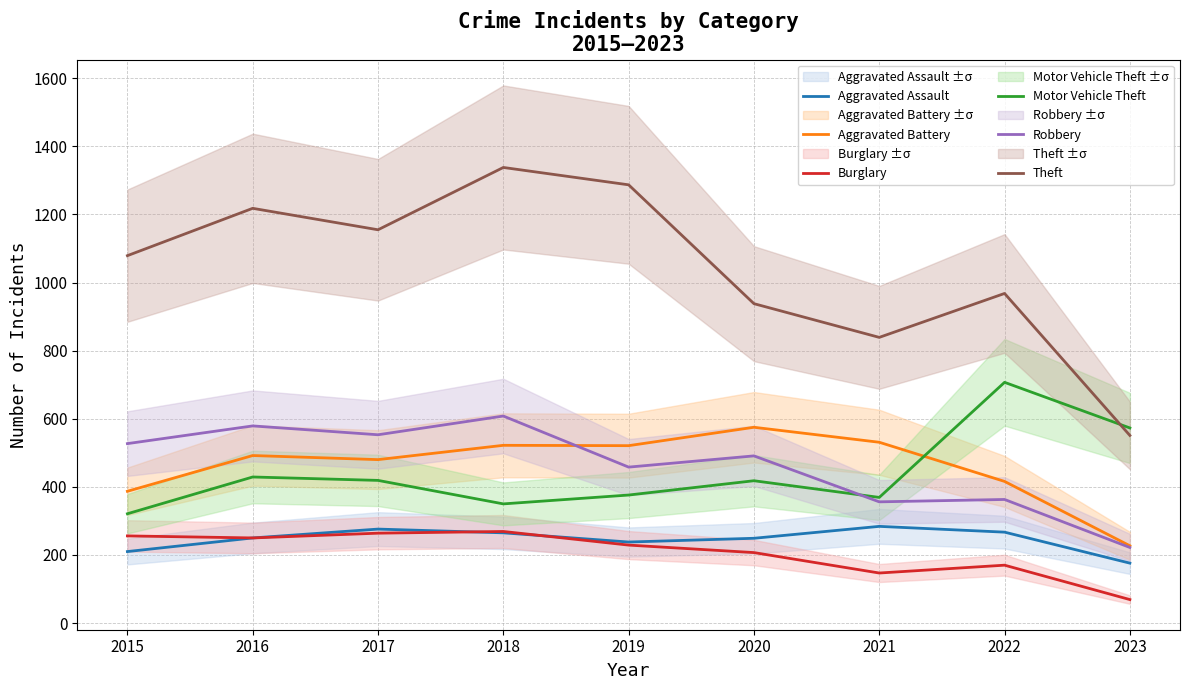

Reading right to left, extract all data points from this chart.

Aggravated Assault: 2023=176	2022=267	2021=284	2020=249	2019=238	2018=265	2017=276	2016=250	2015=210
Aggravated Battery: 2023=227	2022=416	2021=531	2020=575	2019=521	2018=522	2017=480	2016=492	2015=387
Burglary: 2023=69	2022=170	2021=147	2020=207	2019=229	2018=269	2017=264	2016=250	2015=256
Motor Vehicle Theft: 2023=573	2022=707	2021=369	2020=418	2019=376	2018=350	2017=419	2016=429	2015=321
Robbery: 2023=222	2022=363	2021=356	2020=491	2019=458	2018=608	2017=553	2016=579	2015=527
Theft: 2023=551	2022=968	2021=839	2020=938	2019=1287	2018=1338	2017=1155	2016=1218	2015=1079